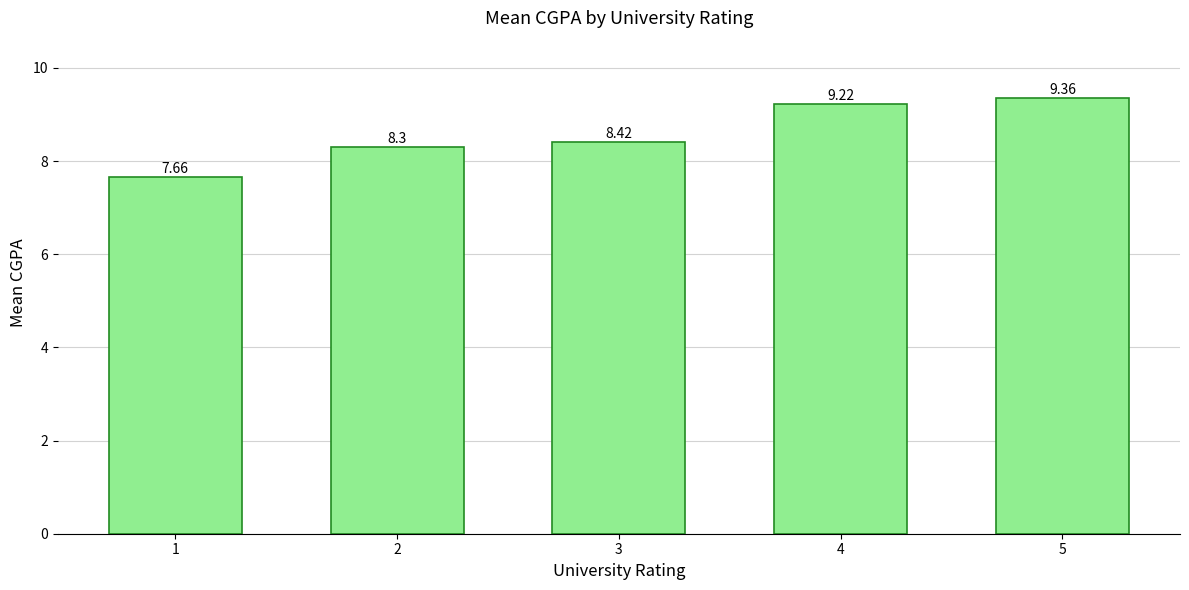

What is the value of the 3rd bar from the left?

8.4